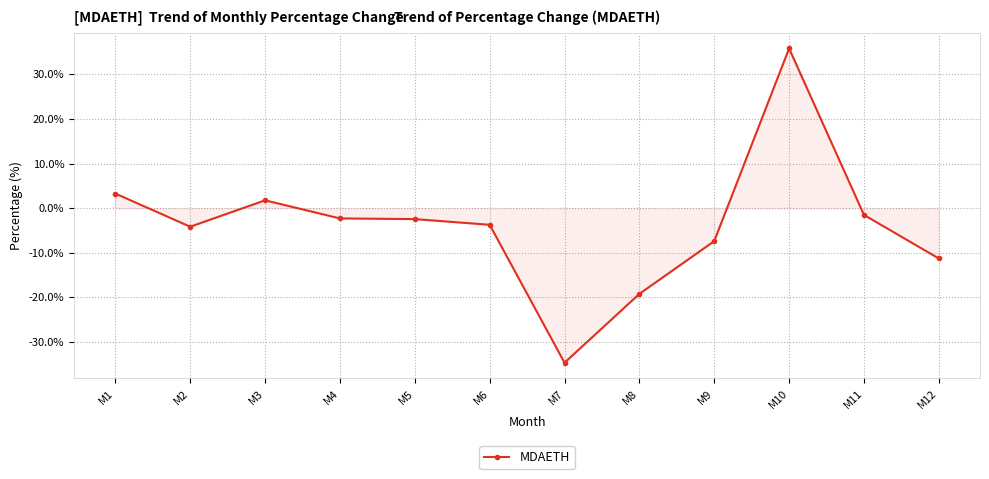

What value does the data have at M5?

-2.5